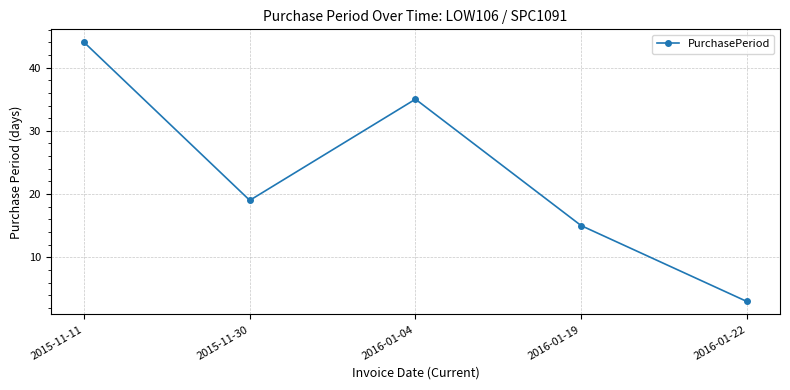

What is the minimum value shown in the chart?

3